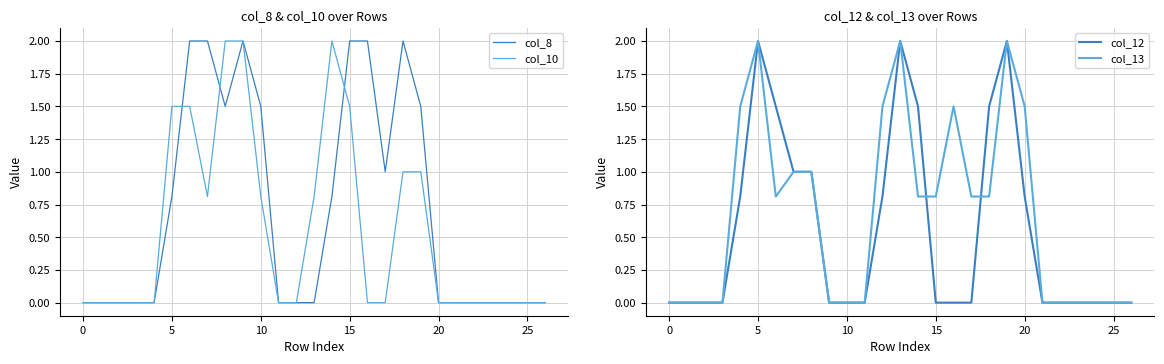

What is the highest value of the col_8 series?

2.0